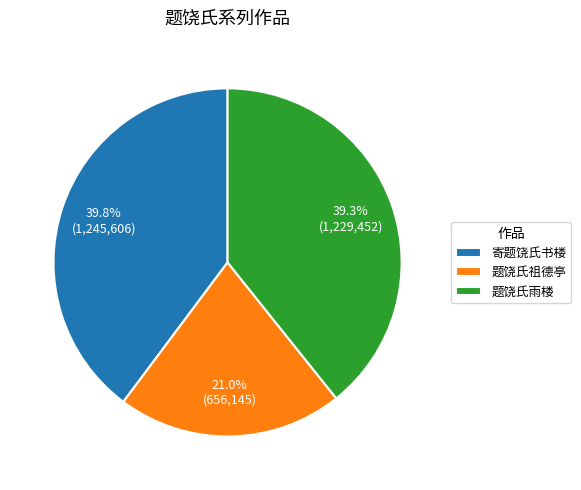

Is there a majority slice in this chart?

No